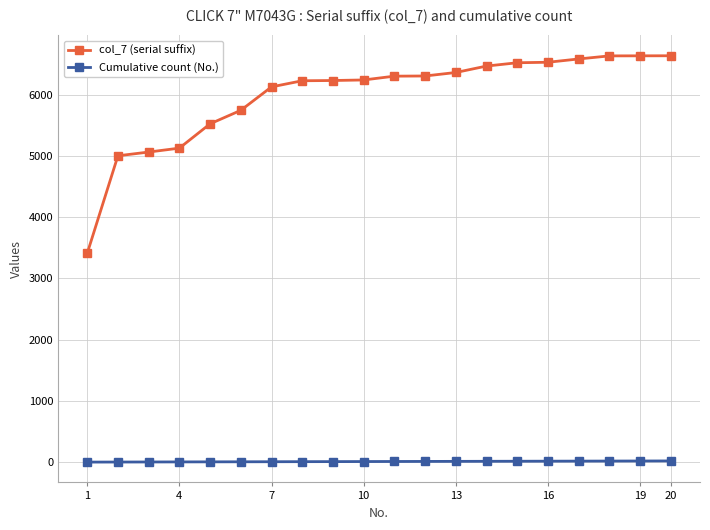

At how many categories does at least one series exceed 4344?

19